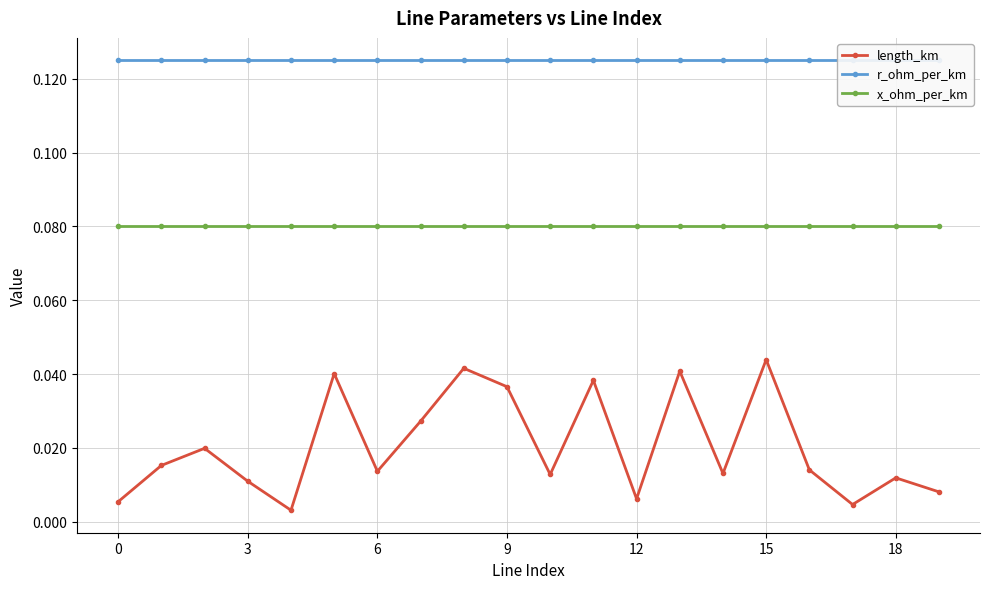

How many interior local valleys does the length_km series have?

6